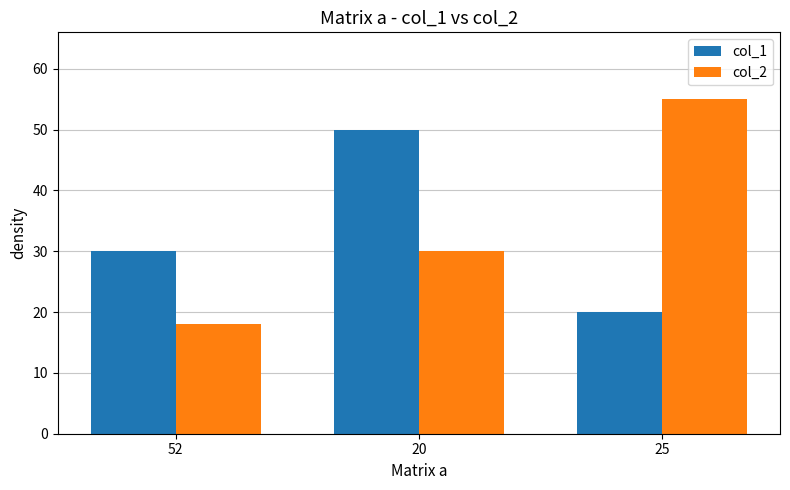

Reading left to right, transcribe all the data shown in this chart.

col_1: 30	50	20
col_2: 18	30	55